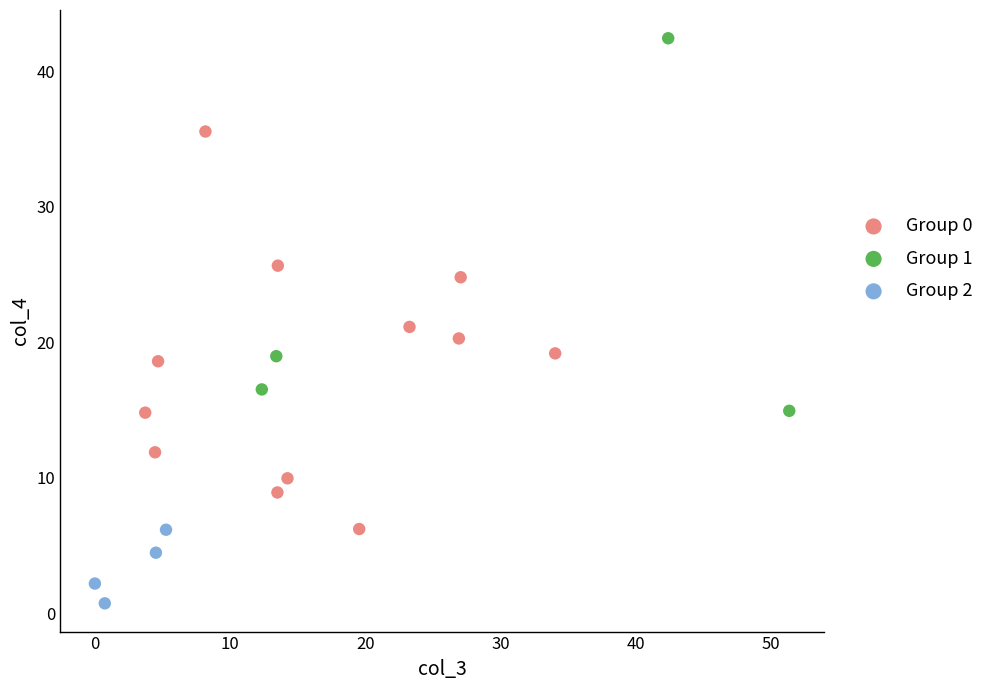

Which series reaches the maximum Y coordinate?

Group 1